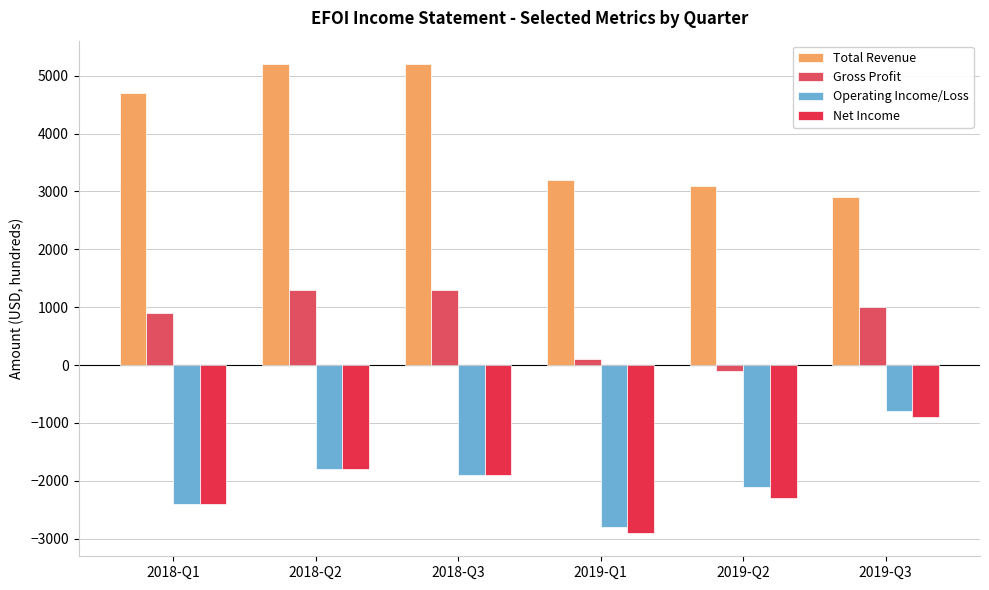

What are all the series names shown in the legend?

Total Revenue, Gross Profit, Operating Income/Loss, Net Income